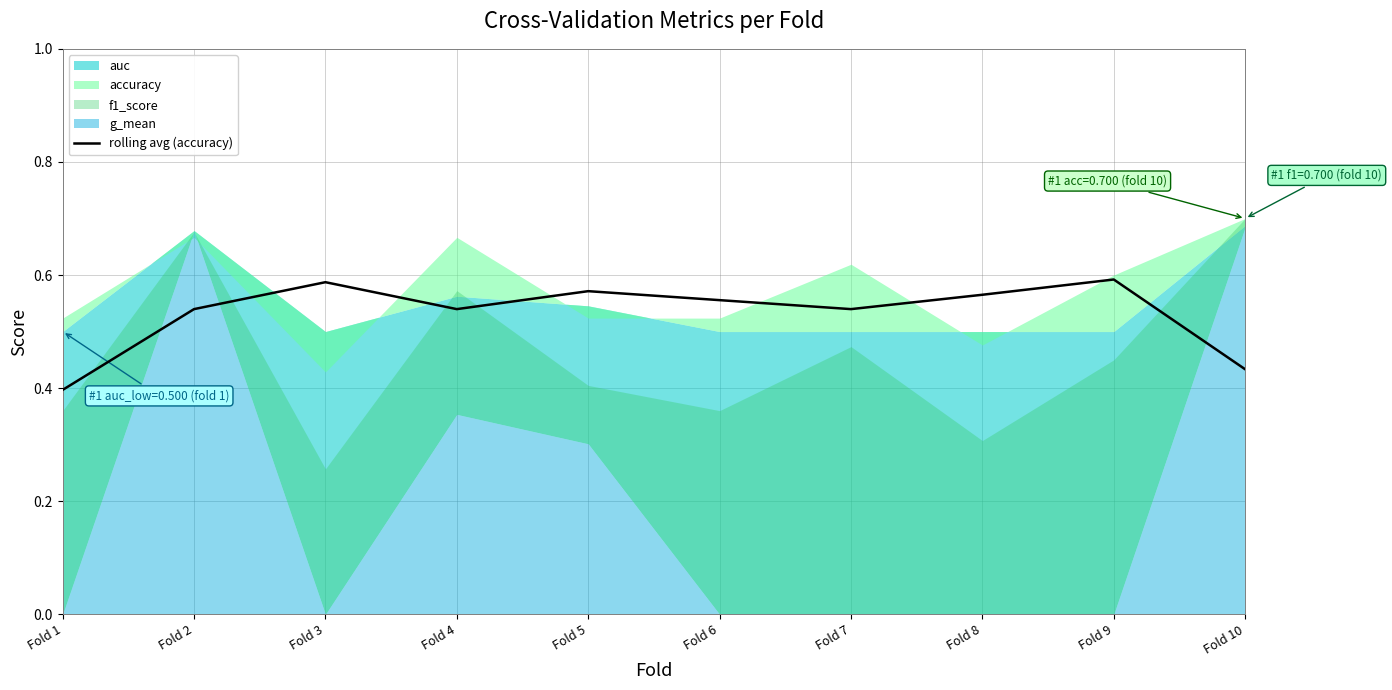

Rank the categories by value from highest to lowest.

Fold 9, Fold 3, Fold 5, Fold 8, Fold 6, Fold 2, Fold 7, Fold 4, Fold 10, Fold 1